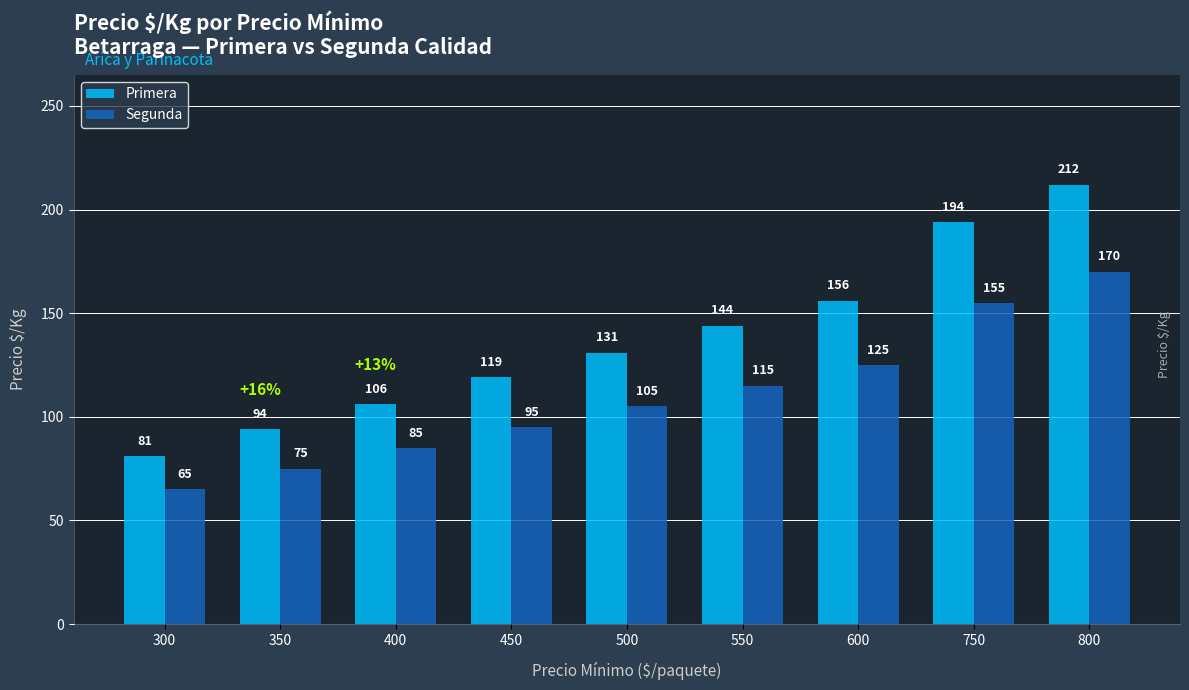

How many groups of bars are there?

9